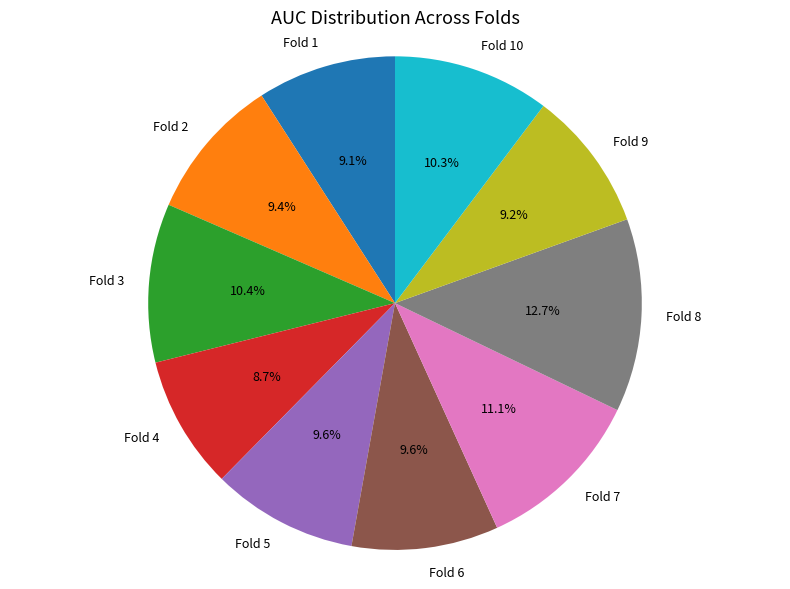

How many slices are in this pie chart?

10